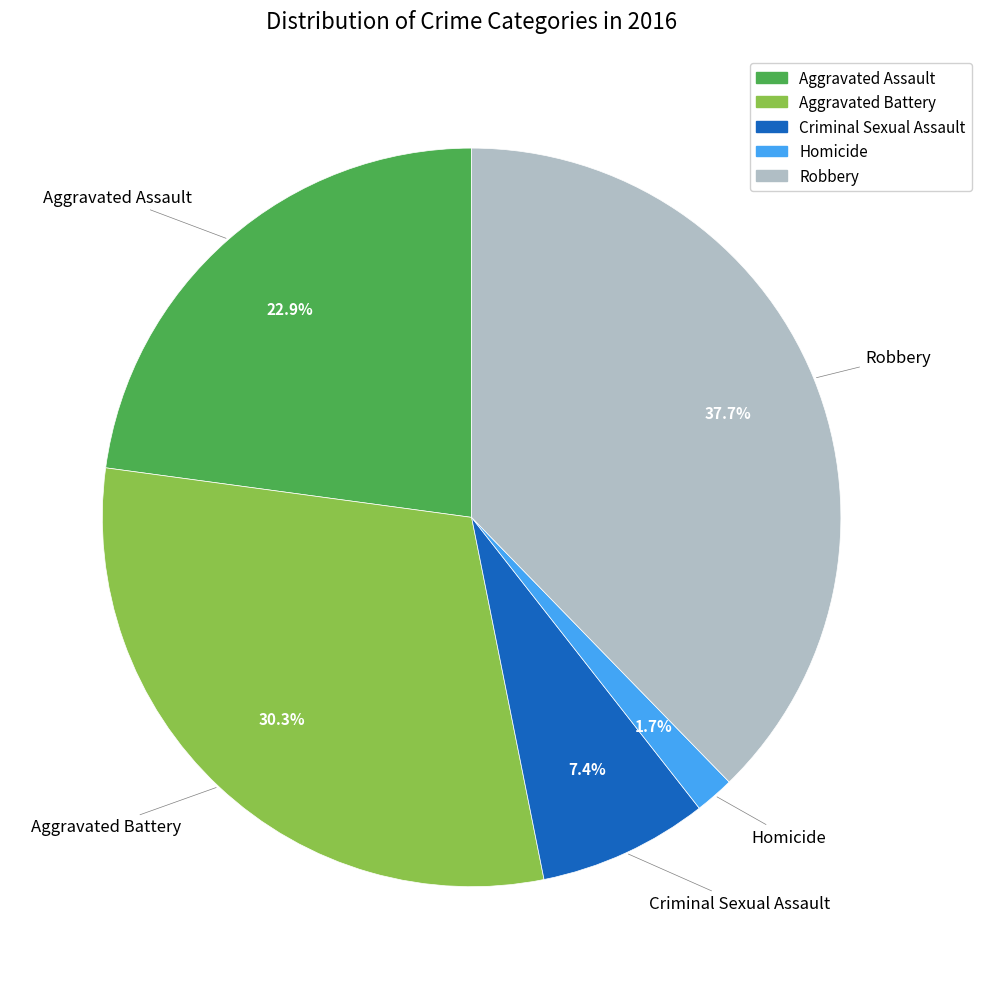

The Criminal Sexual Assault slice represents 22% of the pie. True or false?

False